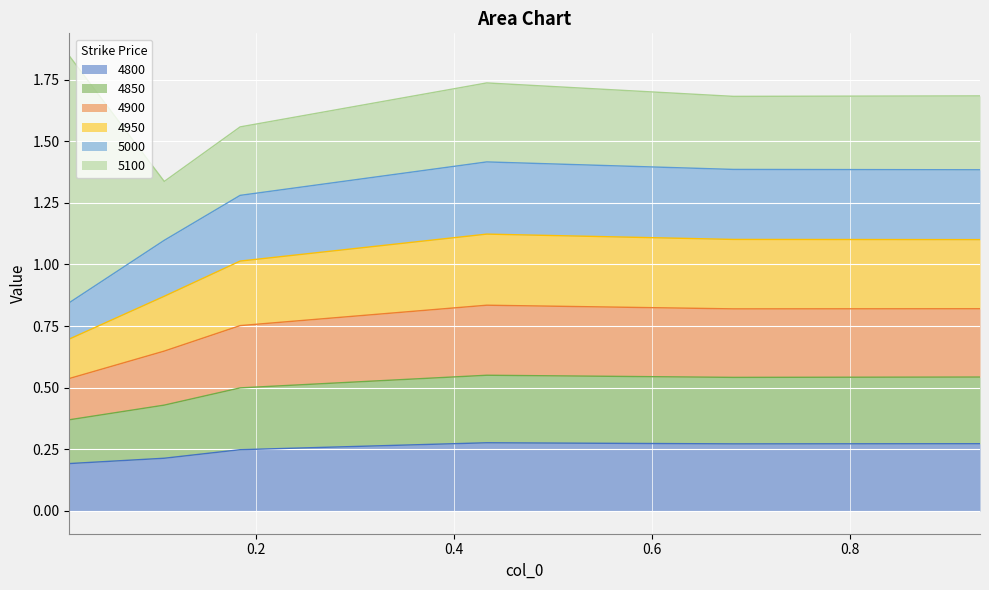

True or false: 4950 and 4850 intersect in this chart.

False